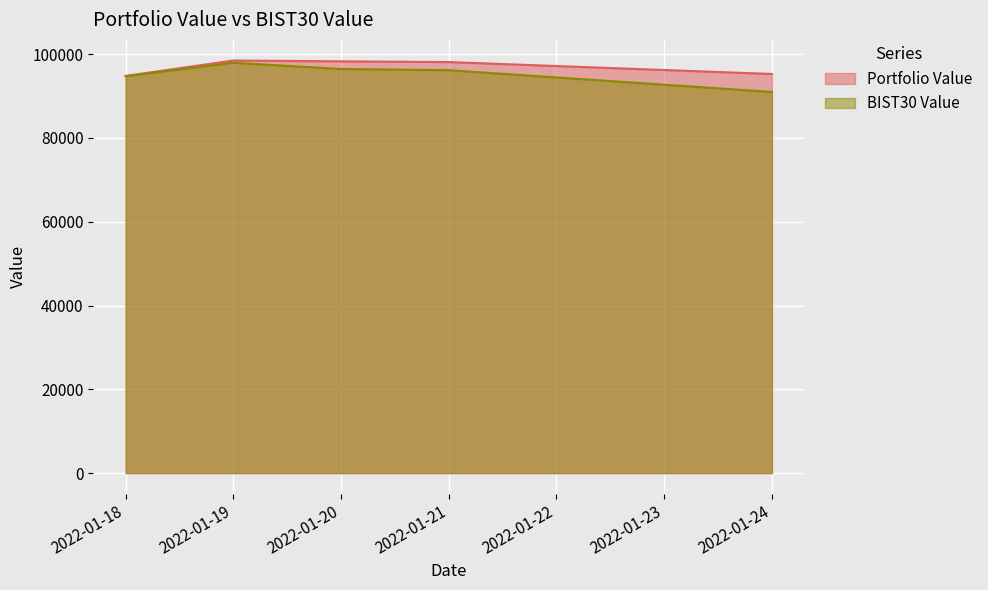

Which series has the widest spread of values?

BIST30 Value